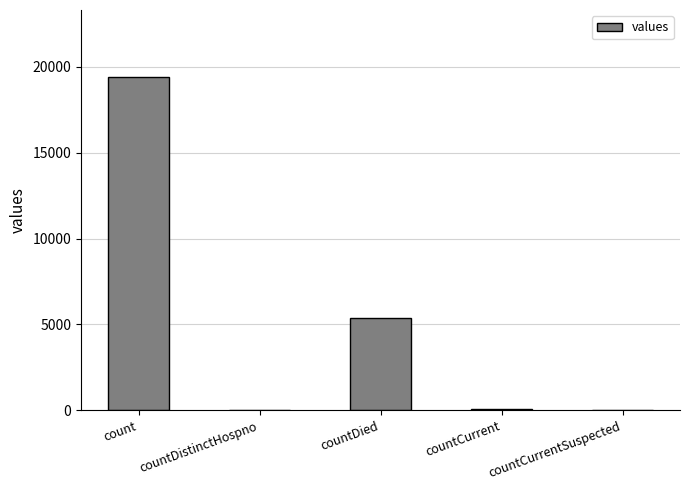

The value at countDied is 5357. True or false?

True